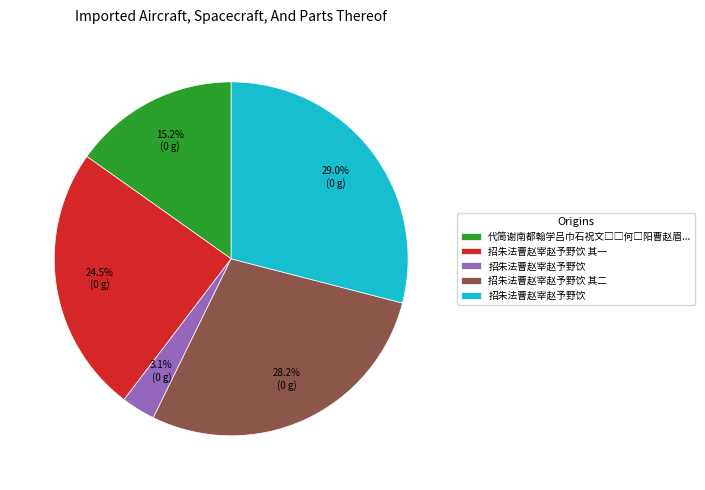

Is there any slice that represents more than half of the pie?

No